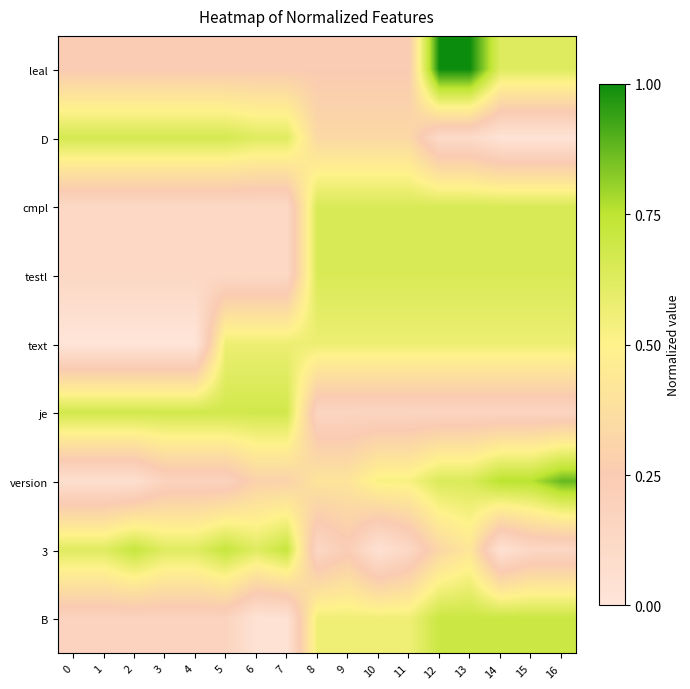

At 16, list the series in order from smallest to largest.

D, 3, je, text, leal, cmpl, testl, B, version